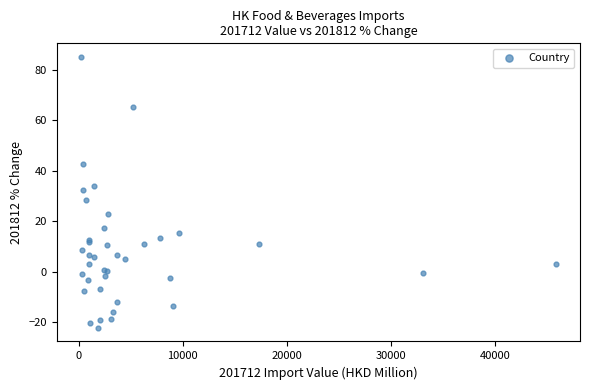

What Y value in the scatter plot is closest to 31?

32.2